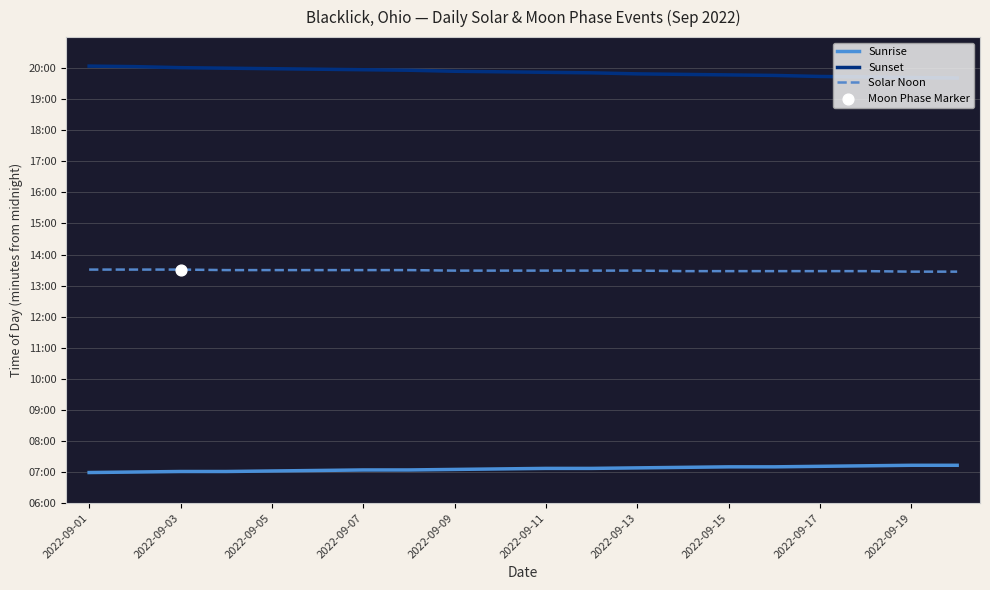

At which category is the sum across all series the highest?

2022-09-01